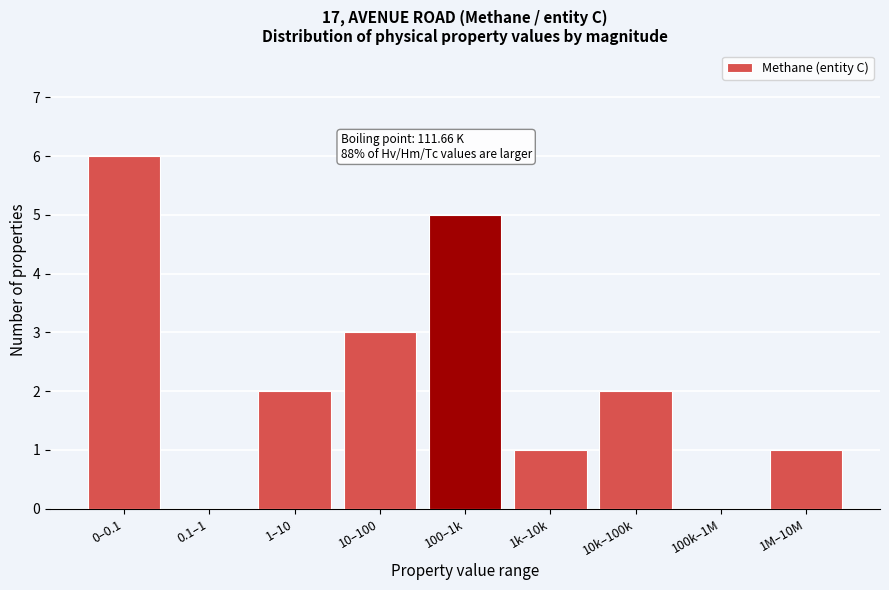

Reading right to left, extract all data points from this chart.

1M–10M=1	100k–1M=0	10k–100k=2	1k–10k=1	100–1k=5	10–100=3	1–10=2	0.1–1=0	0–0.1=6